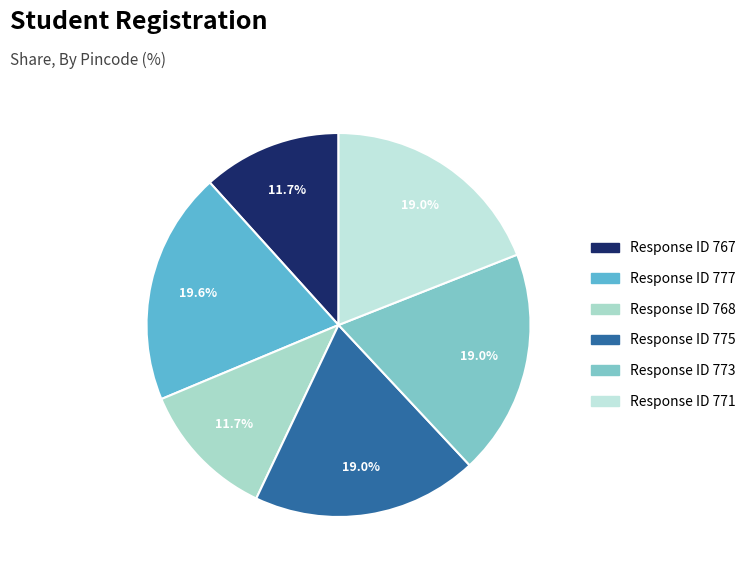

Is there a majority slice in this chart?

No